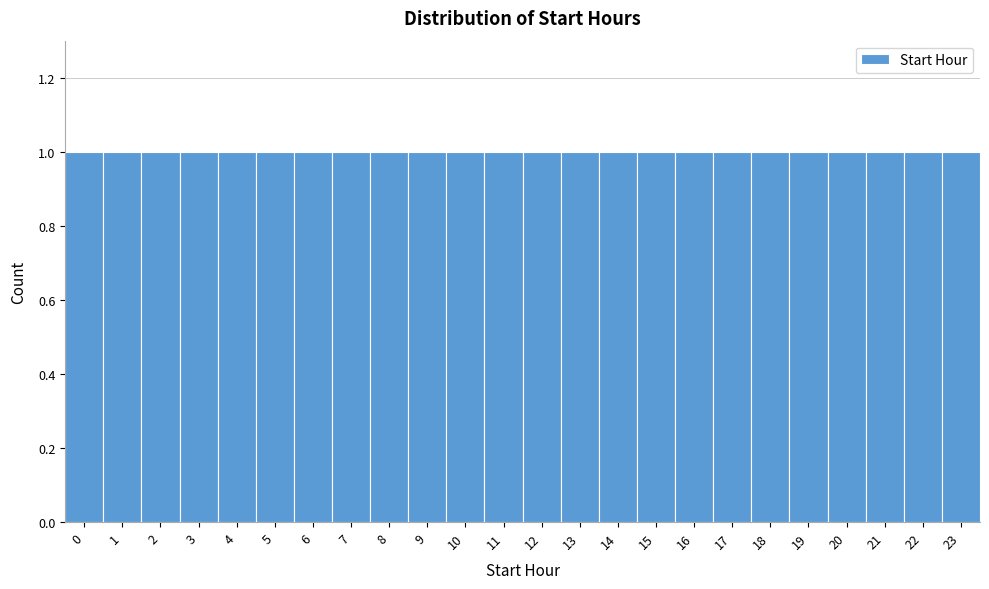

Reading left to right, list every bar in this chart as the range it spans on the x-axis followed by its height. The values are not printed on the chart, so give them approximately, as read against the axis.

-0.5 to 0.5: 1
0.5 to 1.5: 1
1.5 to 2.5: 1
2.5 to 3.5: 1
3.5 to 4.5: 1
4.5 to 5.5: 1
5.5 to 6.5: 1
6.5 to 7.5: 1
7.5 to 8.5: 1
8.5 to 9.5: 1
9.5 to 10.5: 1
10.5 to 11.5: 1
11.5 to 12.5: 1
12.5 to 13.5: 1
13.5 to 14.5: 1
14.5 to 15.5: 1
15.5 to 16.5: 1
16.5 to 17.5: 1
17.5 to 18.5: 1
18.5 to 19.5: 1
19.5 to 20.5: 1
20.5 to 21.5: 1
21.5 to 22.5: 1
22.5 to 23.5: 1